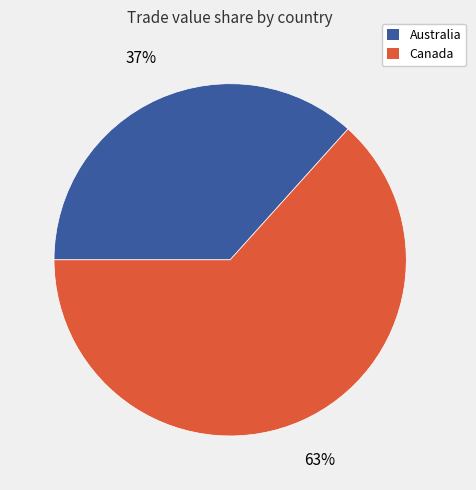

To the nearest percent, what is the average slice percentage?

50%